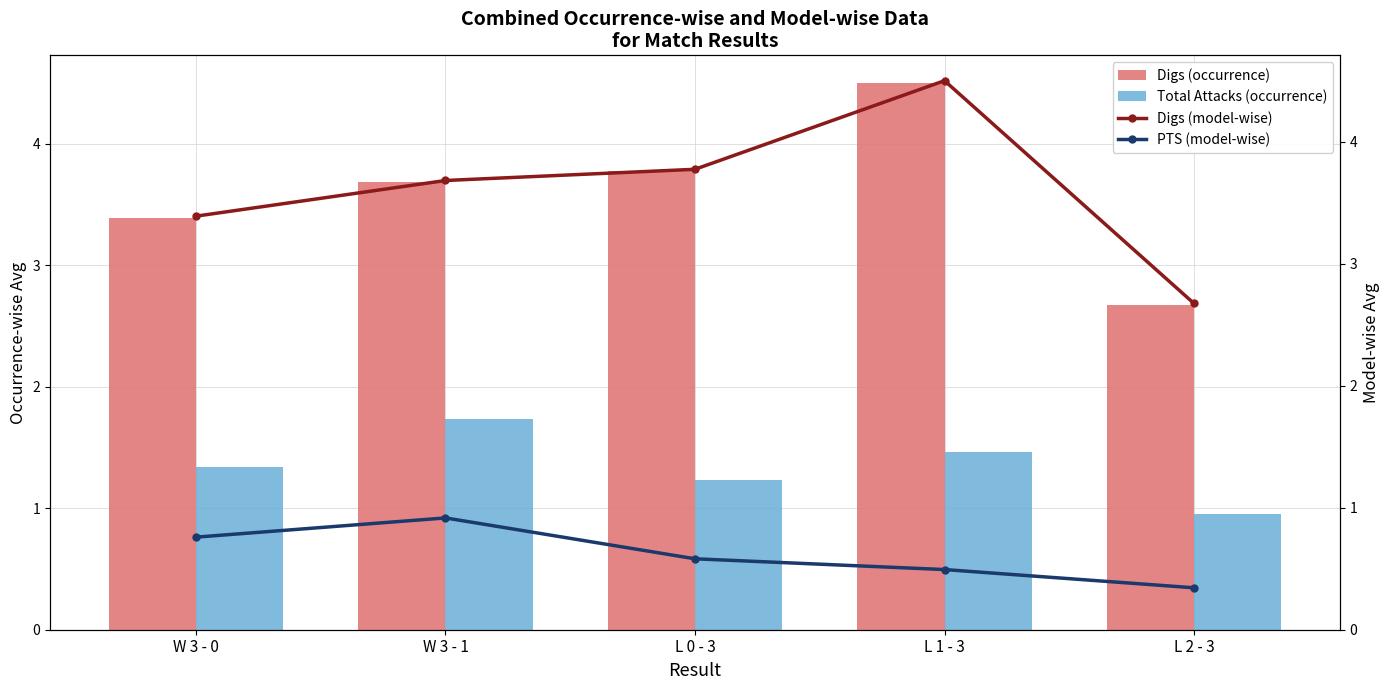

What is the difference between the maximum and second lowest values in the Digs (occurrence) series?

1.1